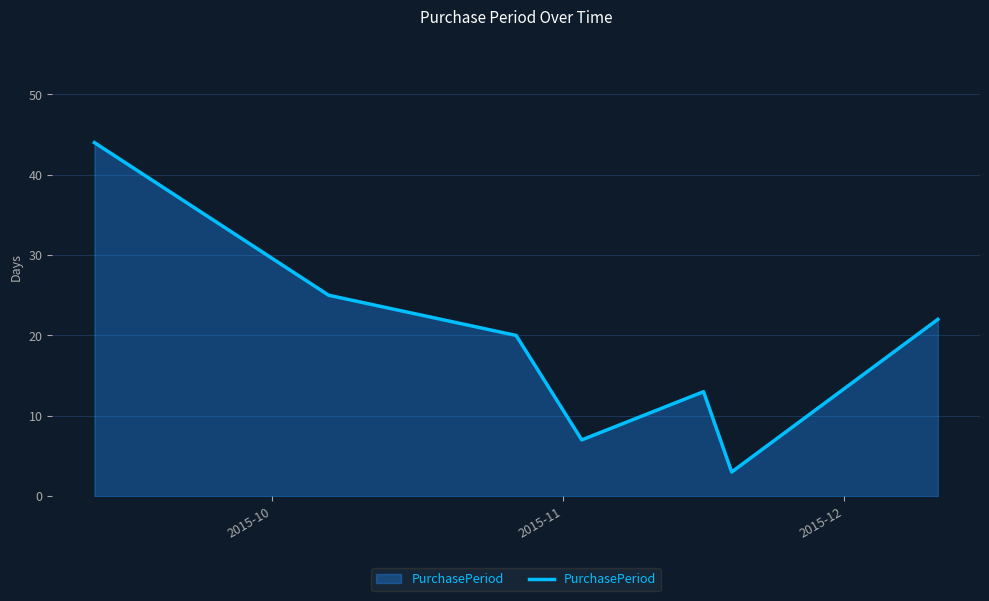

What is the smallest value displayed?

3